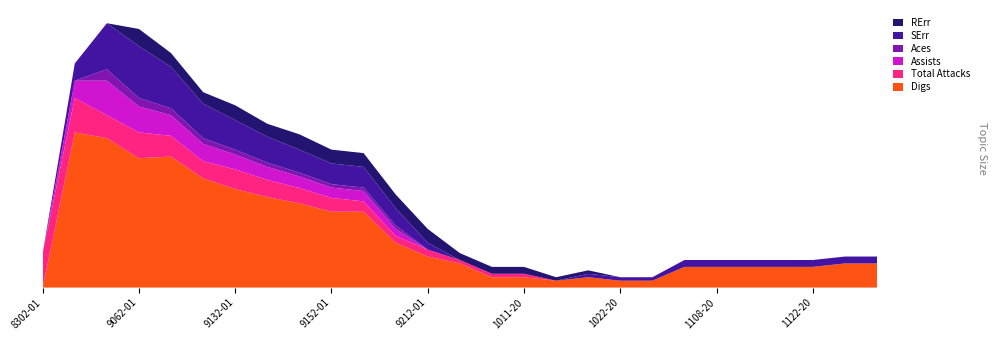

Reading right to left, what are all the values shown in this chart?

Digs: 12052019=0.7	11232019=0.7	11222019=0.6	11152019=0.6	11102019=0.6	11082019=0.6	11032019=0.6	10252019=0.2	10222019=0.2	10182019=0.3	10132019=0.2	10112019=0.3	10042019=0.3	9272019=0.7	9212019=0.9	9212019=1.3	9202019=2.2	9152019=2.2	9142019=2.4	9132019=2.6	9132019=2.9	9082019=3.2	9072019=3.8	9062019=3.8	8312019=4.3	8302019=4.5	8302019=0.0
Total Attacks: 12052019=0.0	11232019=0.0	11222019=0.0	11152019=0.0	11102019=0.0	11082019=0.0	11032019=0.0	10252019=0.0	10222019=0.0	10182019=0.0	10132019=0.0	10112019=0.1	10042019=0.1	9272019=0.1	9212019=0.2	9212019=0.2	9202019=0.3	9152019=0.4	9142019=0.4	9132019=0.5	9132019=0.6	9082019=0.5	9072019=0.6	9062019=0.8	8312019=0.7	8302019=1.0	8302019=1.0
Assists: 12052019=0.0	11232019=0.0	11222019=0.0	11152019=0.0	11102019=0.0	11082019=0.0	11032019=0.0	10252019=0.0	10222019=0.0	10182019=0.0	10132019=0.0	10112019=0.0	10042019=0.0	9272019=0.0	9212019=0.0	9212019=0.2	9202019=0.3	9152019=0.3	9142019=0.3	9132019=0.4	9132019=0.4	9082019=0.5	9072019=0.6	9062019=0.8	8312019=1.0	8302019=0.5	8302019=0.0
Aces: 12052019=0.0	11232019=0.0	11222019=0.0	11152019=0.0	11102019=0.0	11082019=0.0	11032019=0.0	10252019=0.0	10222019=0.0	10182019=0.0	10132019=0.0	10112019=0.0	10042019=0.0	9272019=0.0	9212019=0.0	9212019=0.1	9202019=0.1	9152019=0.1	9142019=0.1	9132019=0.1	9132019=0.1	9082019=0.2	9072019=0.2	9062019=0.2	8312019=0.3	8302019=0.0	8302019=0.0
SErr: 12052019=0.2	11232019=0.2	11222019=0.2	11152019=0.2	11102019=0.2	11082019=0.2	11032019=0.2	10252019=0.1	10222019=0.1	10182019=0.1	10132019=0.0	10112019=0.0	10042019=0.0	9272019=0.0	9212019=0.2	9212019=0.5	9202019=0.6	9152019=0.6	9142019=0.7	9132019=0.8	9132019=0.9	9082019=1.0	9072019=1.2	9062019=1.5	8312019=1.3	8302019=0.5	8302019=0.0
RErr: 12052019=0.0	11232019=0.0	11222019=0.0	11152019=0.0	11102019=0.0	11082019=0.0	11032019=0.0	10252019=0.0	10222019=0.0	10182019=0.1	10132019=0.1	10112019=0.2	10042019=0.2	9272019=0.2	9212019=0.4	9212019=0.4	9202019=0.4	9152019=0.4	9142019=0.4	9132019=0.4	9132019=0.4	9082019=0.3	9072019=0.4	9062019=0.5	8312019=0.0	8302019=0.0	8302019=0.0